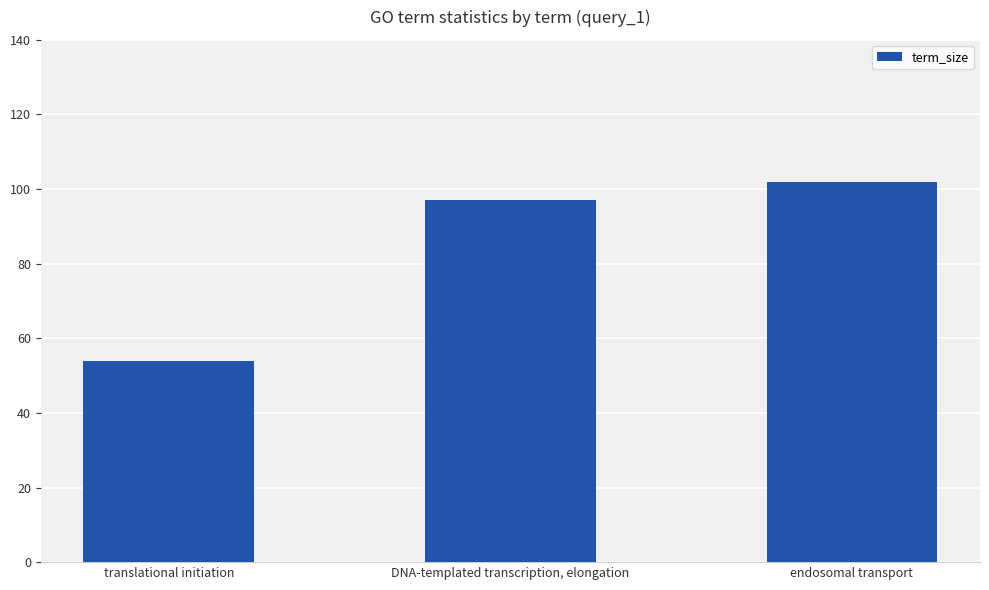

At which label is the value closest to 78?

DNA-templated transcription, elongation